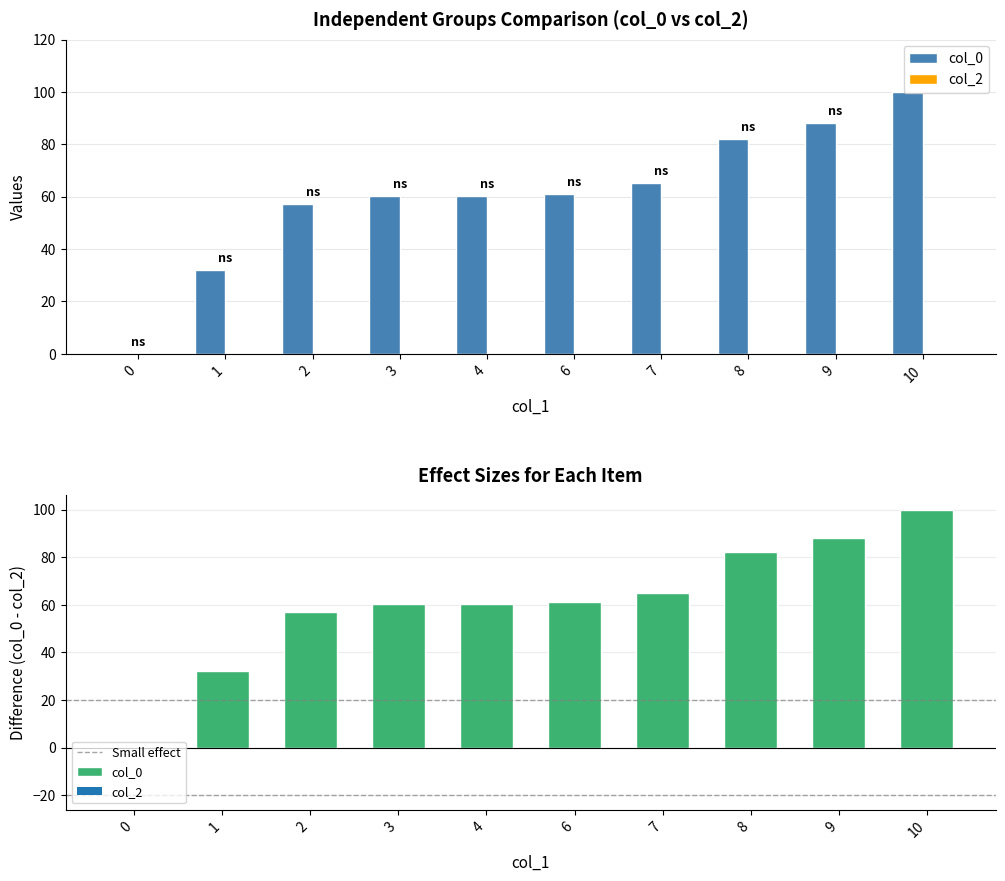

What is the difference between the values at 8 and 3?

22.0